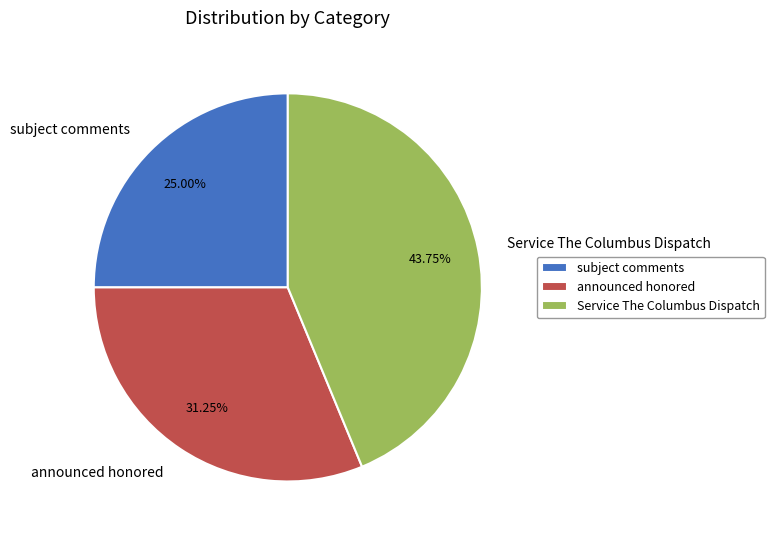

What percentage is the Service The Columbus Dispatch slice, to the nearest percent?

44%